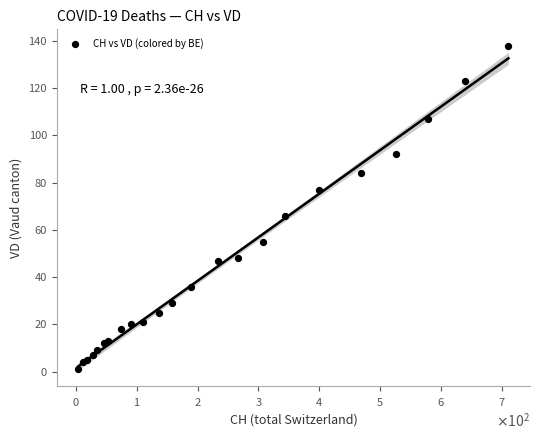

What Y value in the scatter plot is closest to 69?

66